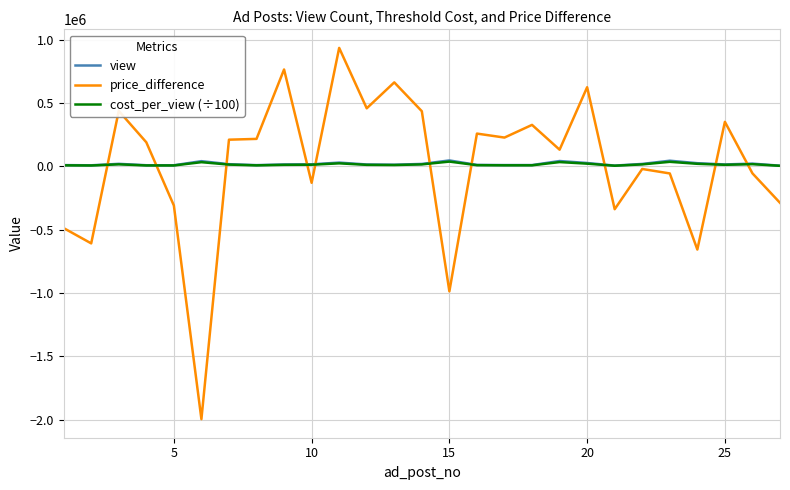

Which series ends up on top after the final intersection of cost_per_view (÷100) and price_difference?

cost_per_view (÷100)